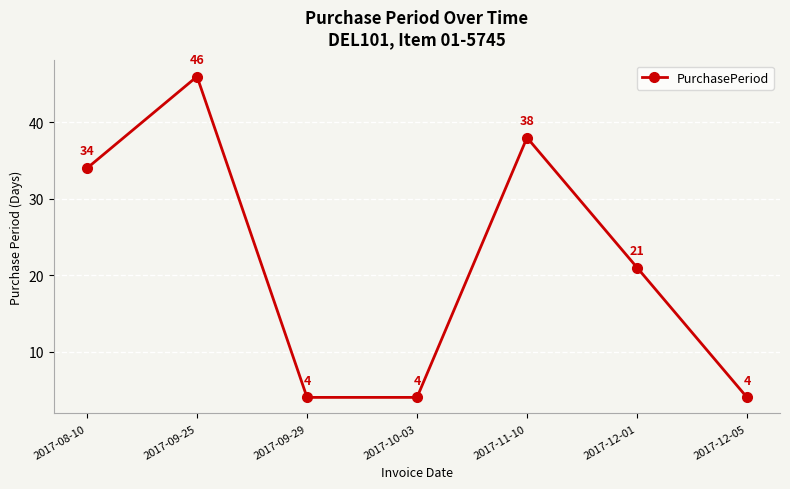

What is the average value?

22